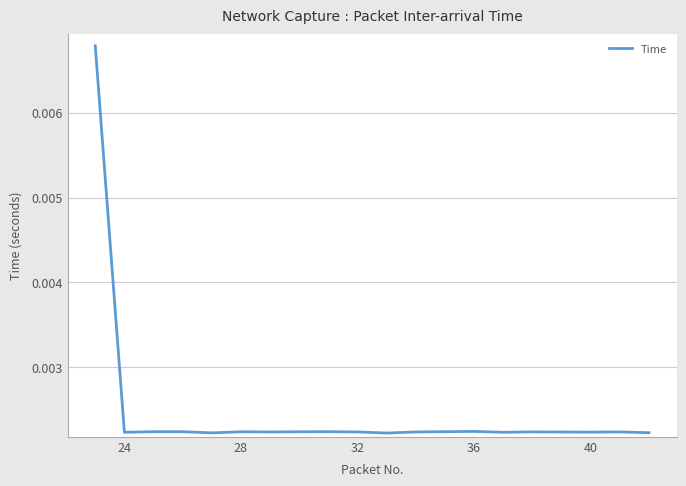

How many lines are shown in the chart?

1